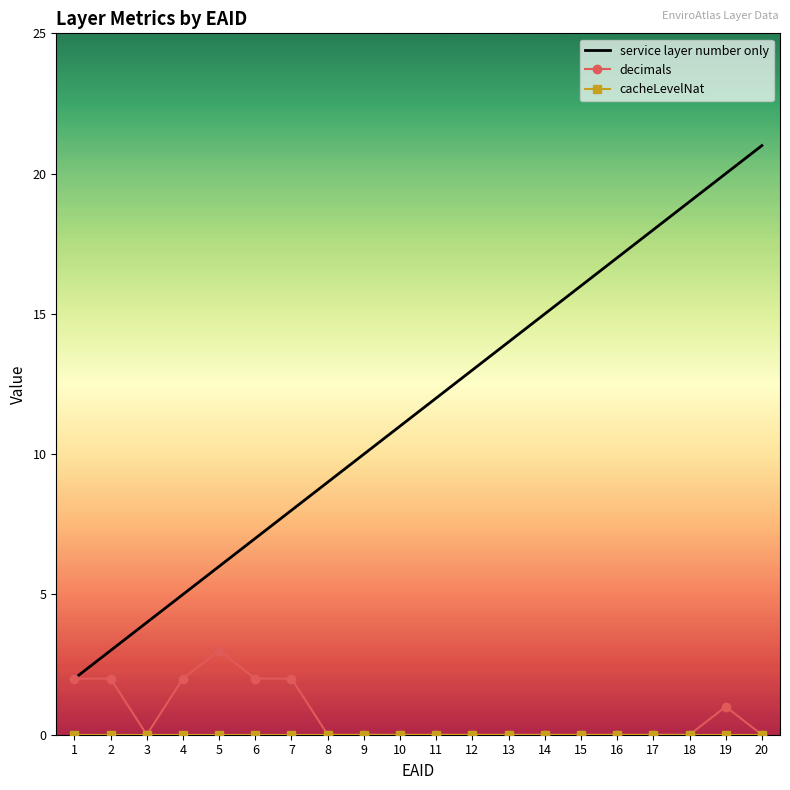

What is the total value across all series at 3?

4